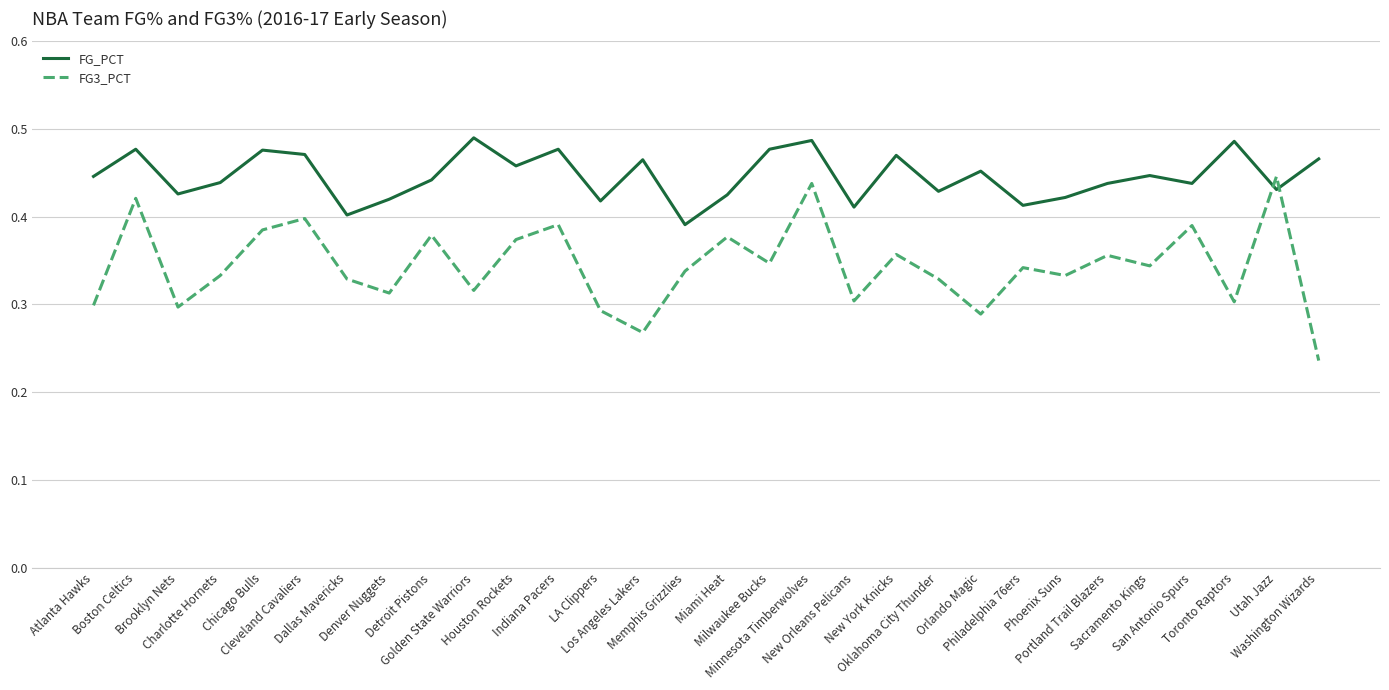

True or false: FG3_PCT has more than 0 interior local peaks.

True